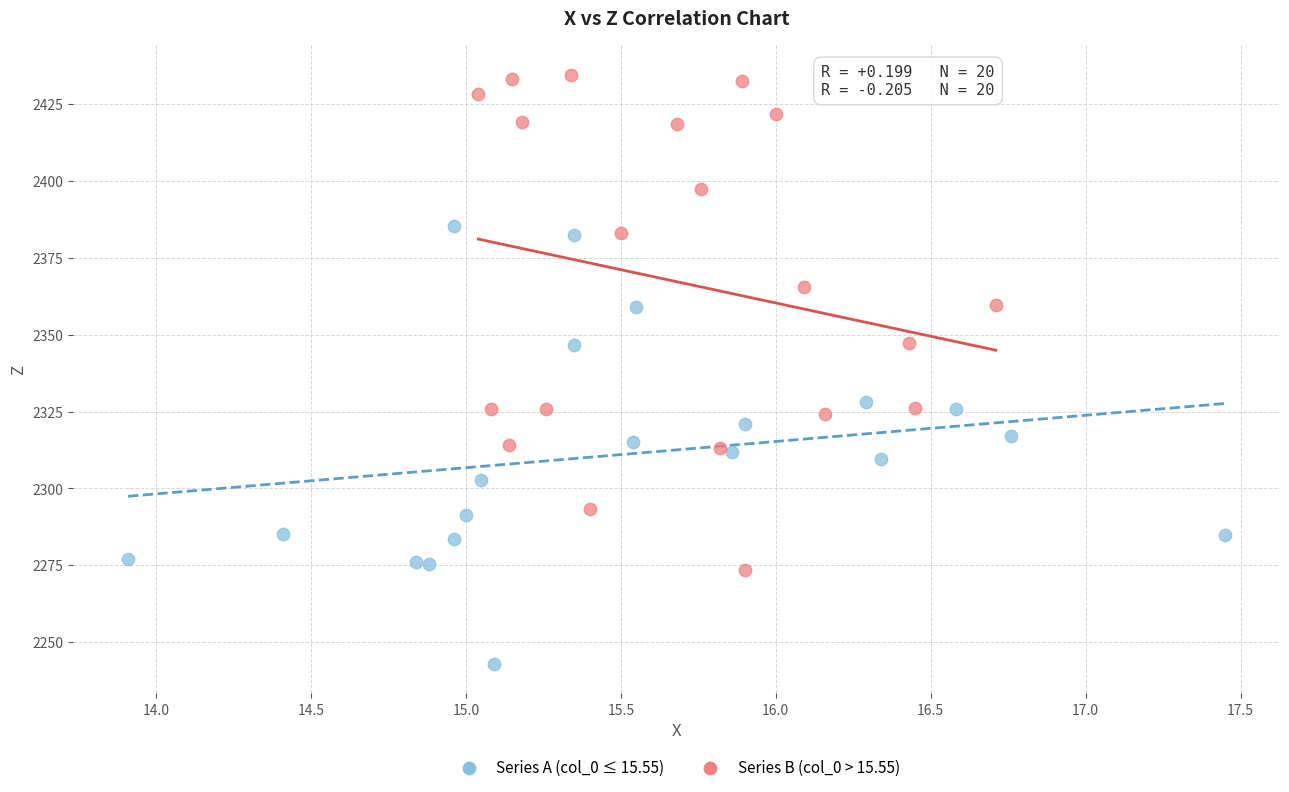

Which series reaches the maximum Y coordinate?

Series B (col_0 > 15.55)